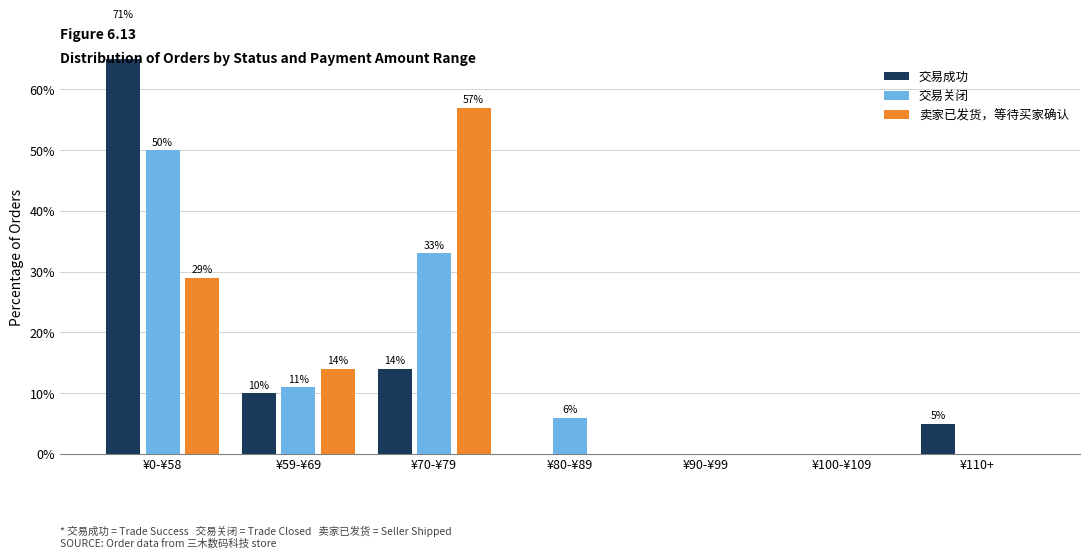

The 卖家已发货，等待买家确认 series shows 18 at ¥59-¥69. True or false?

False